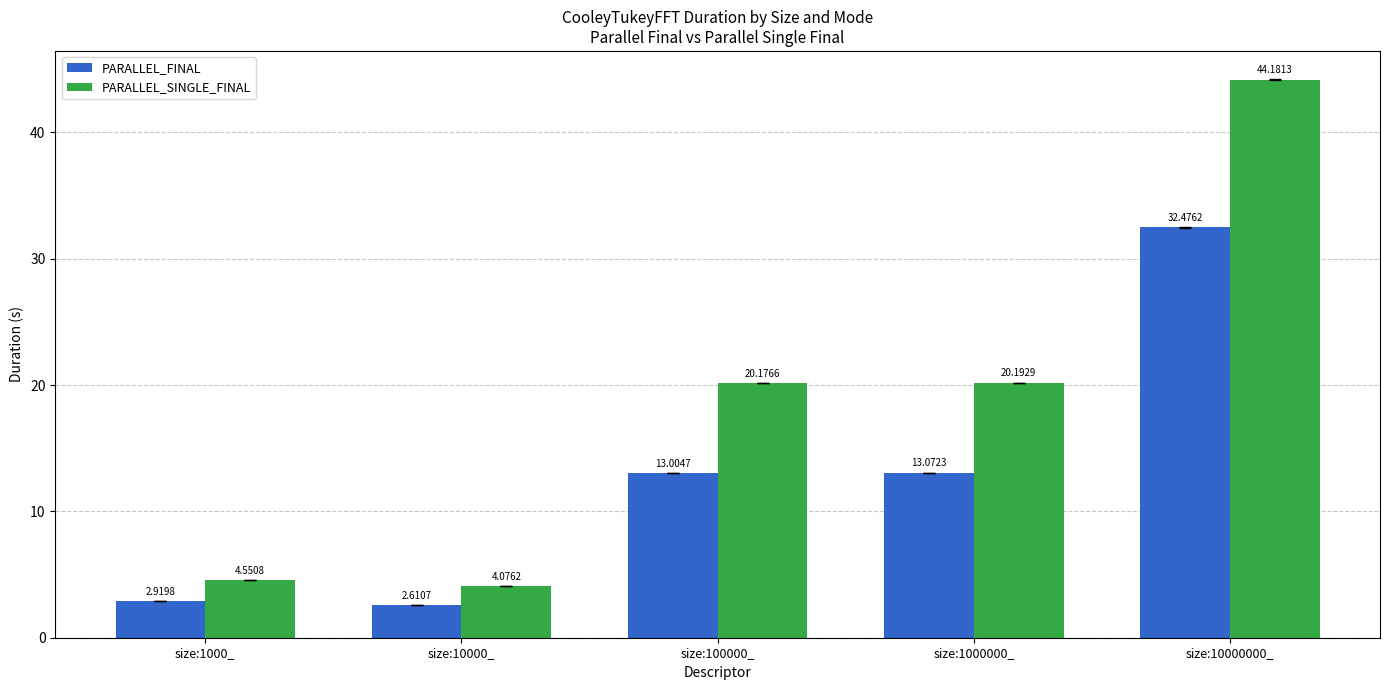

Which series has the largest range (max minus min)?

PARALLEL_SINGLE_FINAL